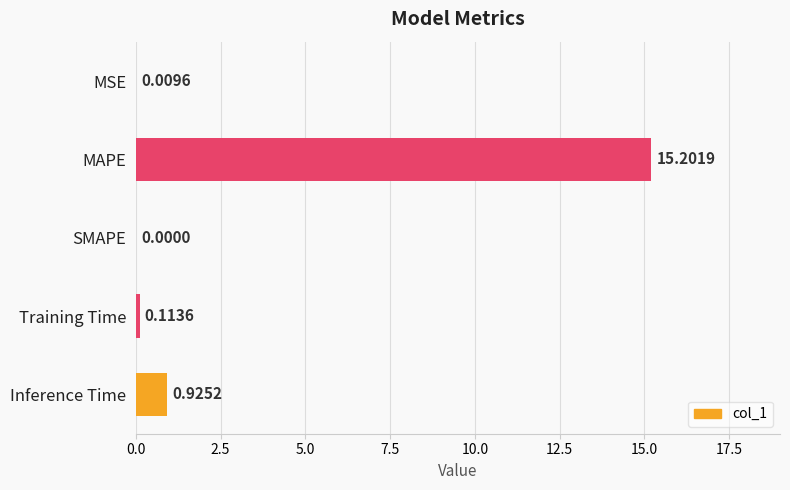

Where is the data nearest to the value 7?

Inference Time